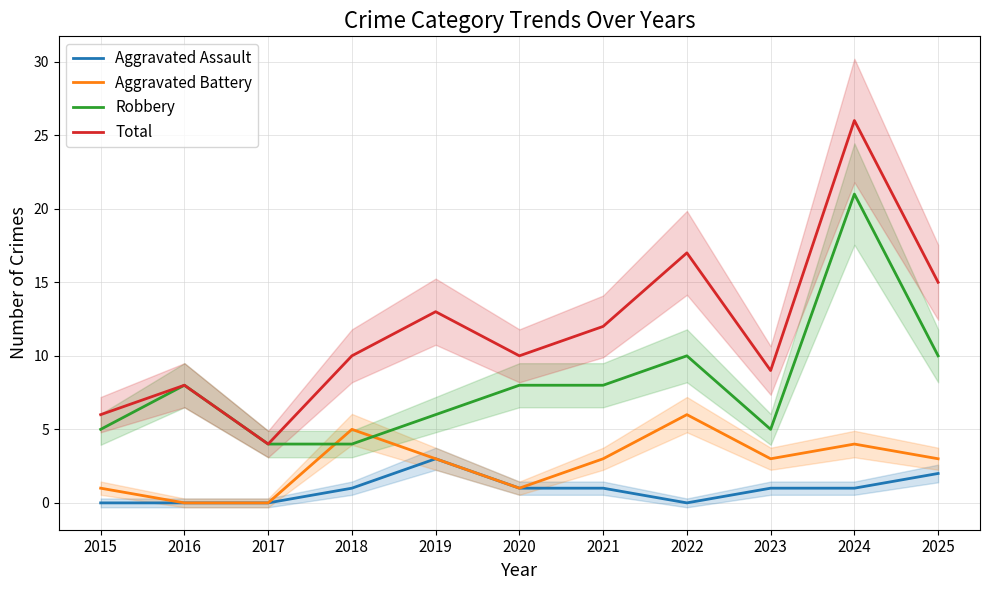

At how many categories does at least one series exceed 8?

8